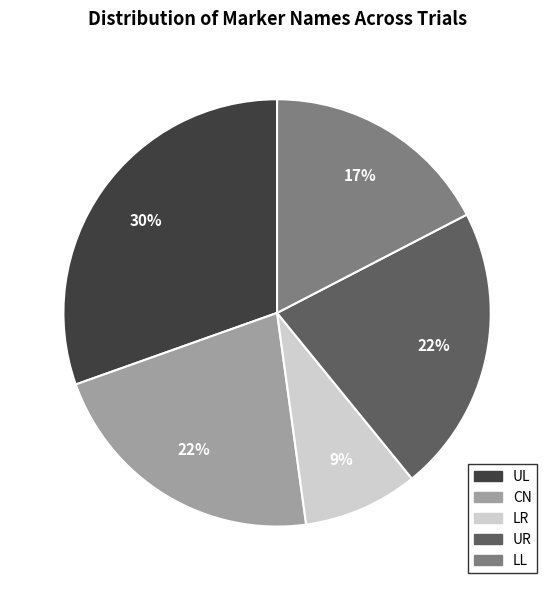

Is the sum of UL and CN greater than half?

Yes